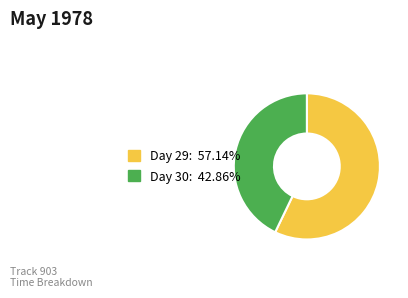

Does any single category account for the majority?

Yes